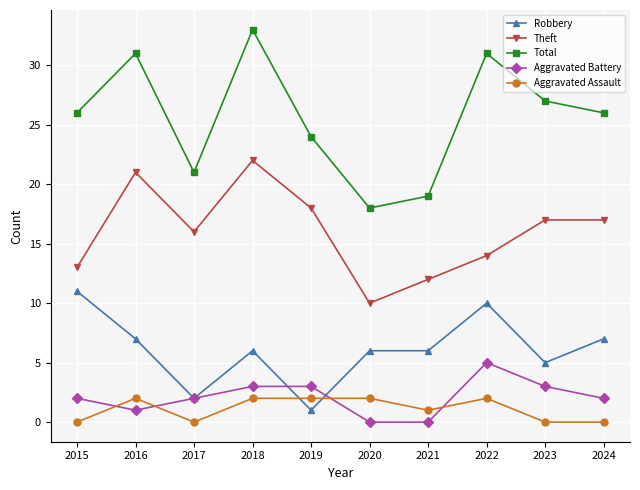

At 2015, list the series in order from smallest to largest.

Aggravated Assault, Aggravated Battery, Robbery, Theft, Total